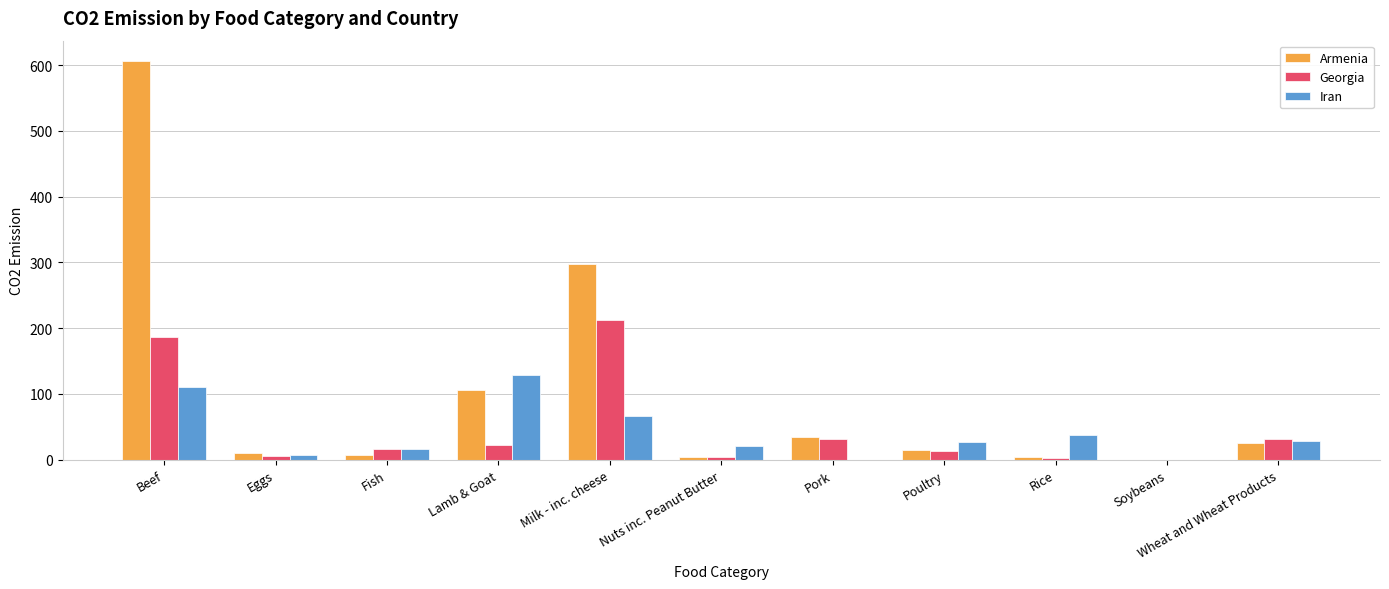

What is the greatest value displayed?

606.7